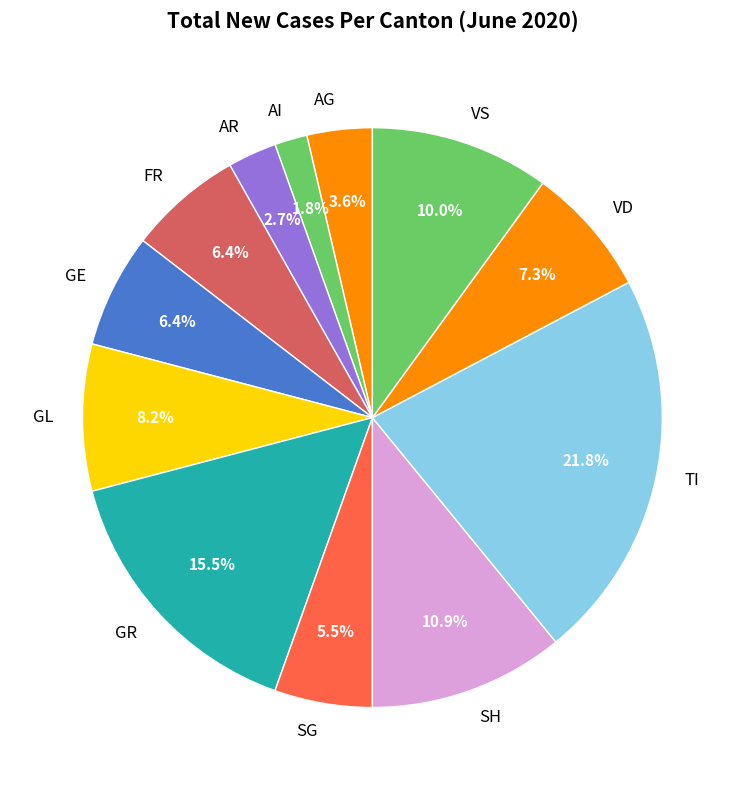

How many slices are in this pie chart?

12